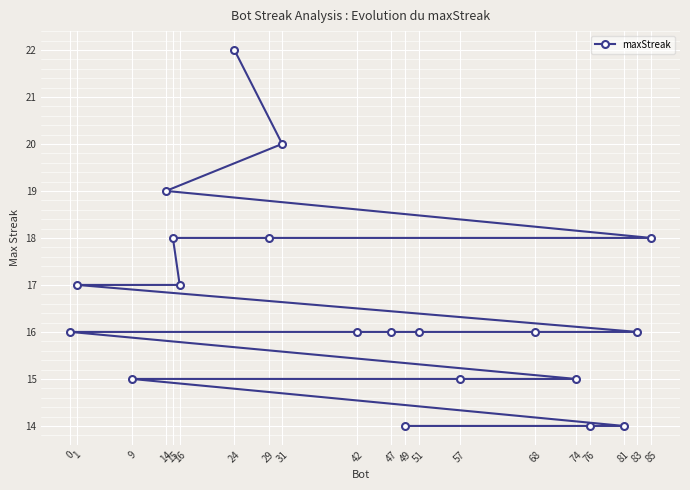

The value at 24 is 37. True or false?

False